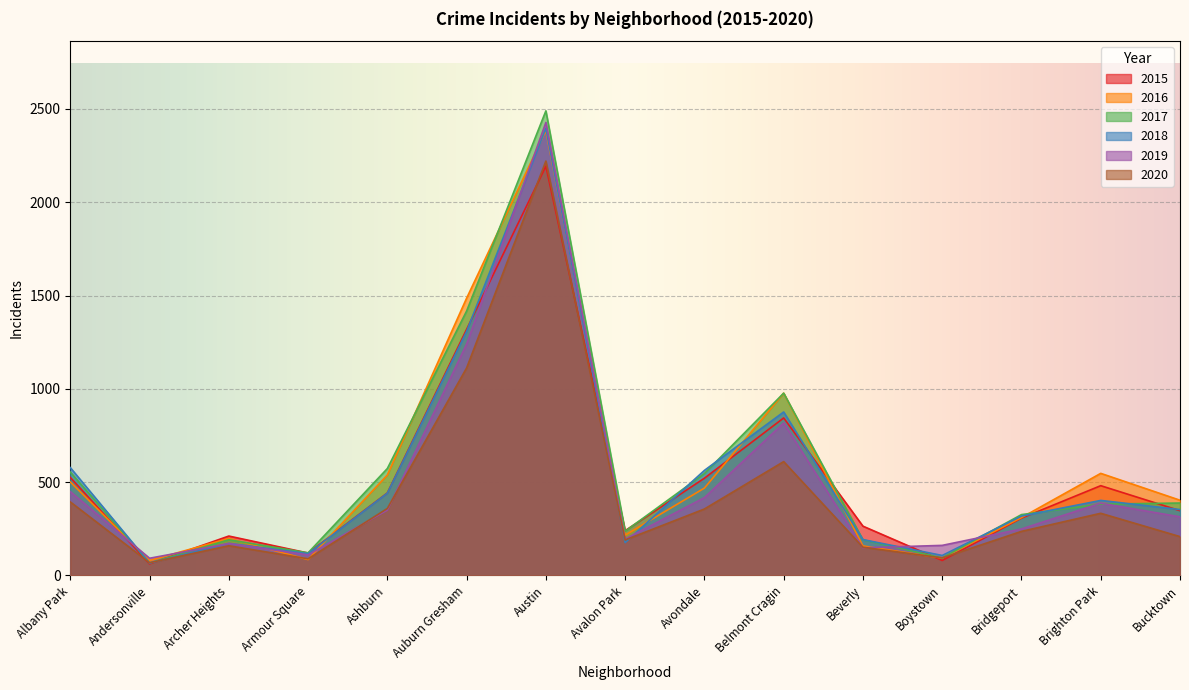

Between Austin and Armour Square, which is larger?

Austin